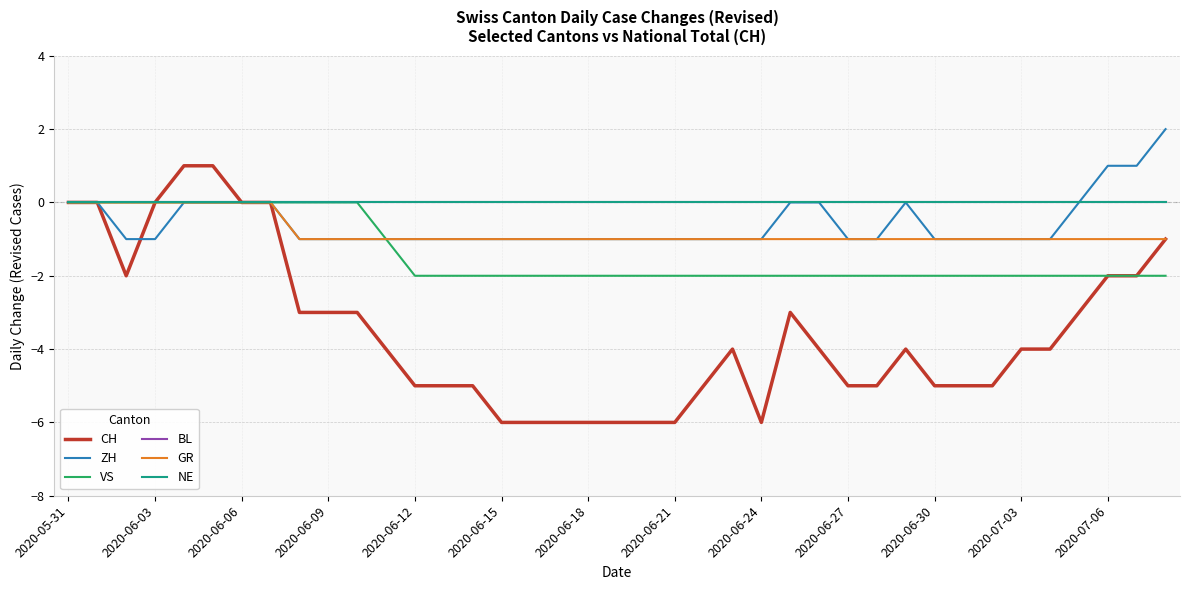

Does the chart display data point markers on the line(s)?

No